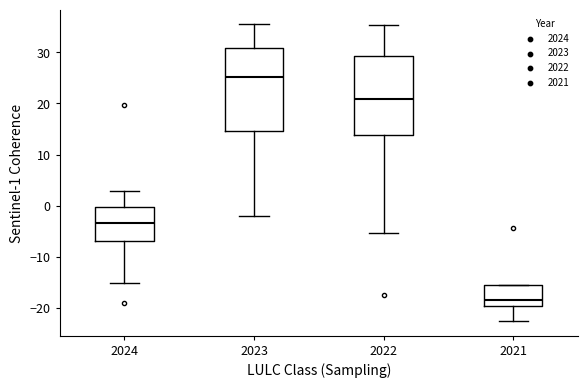

Where does the median line of the box at x = 2023 sit on the y-axis? The values are not printed on the chart, so give them approximately, as read against the axis.

25